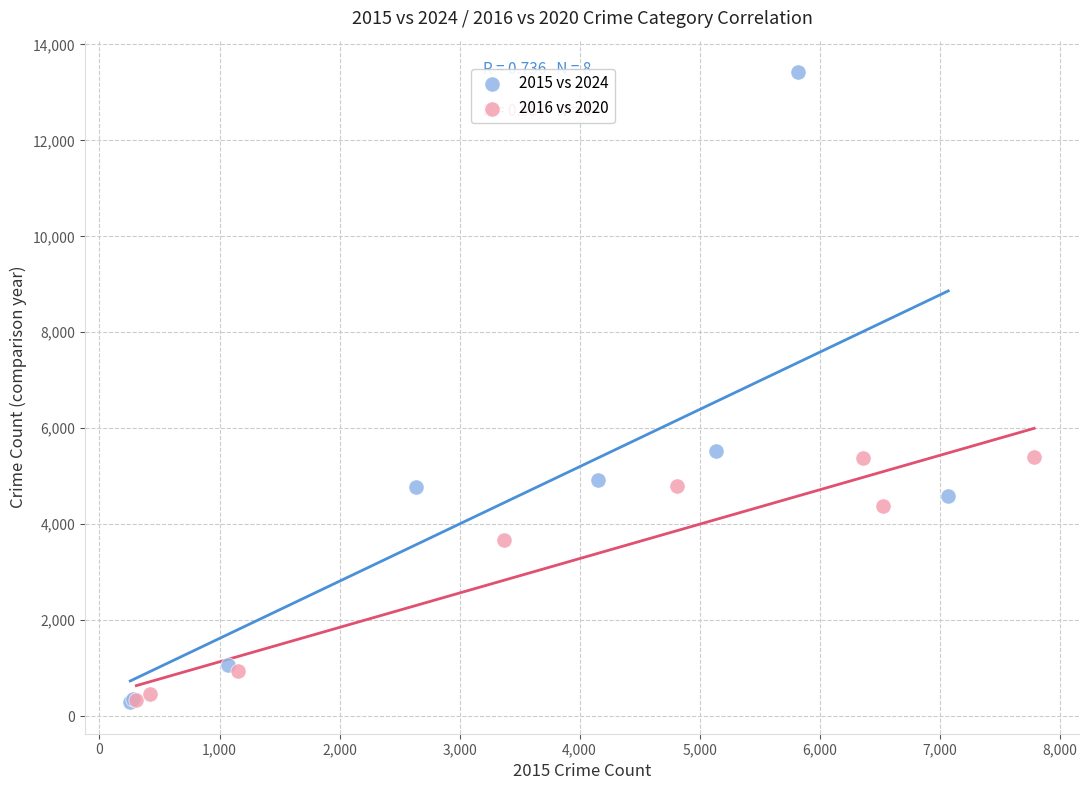

Which series contains the highest Y value?

2015 vs 2024